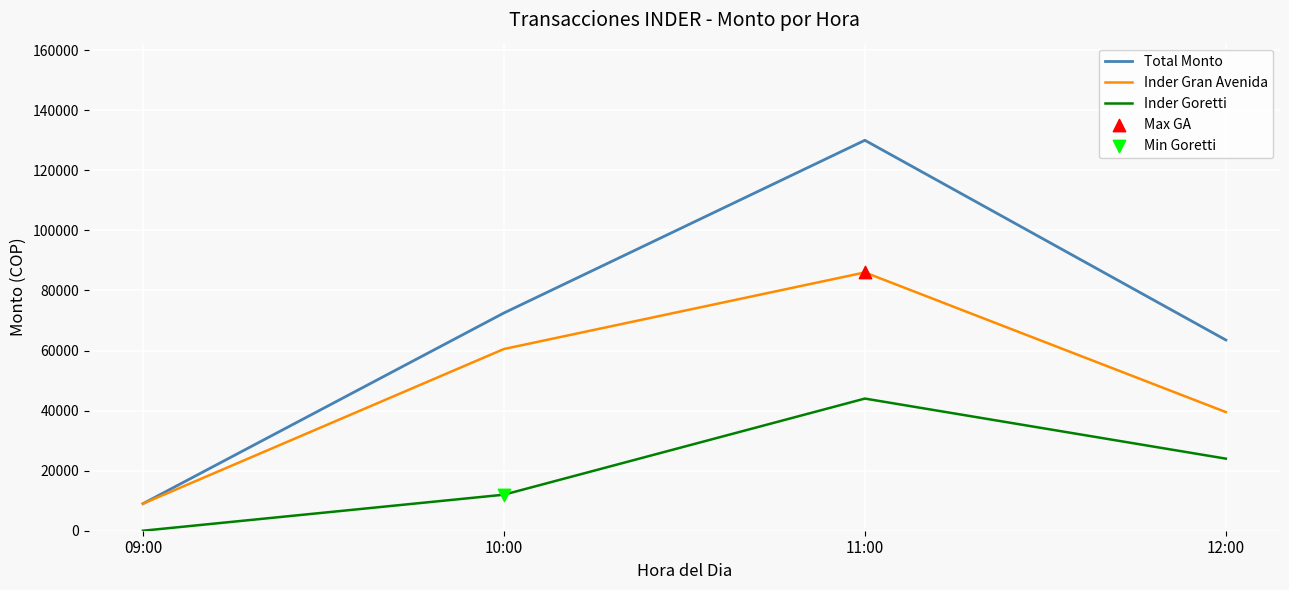

Which series has the widest spread of values?

Total Monto